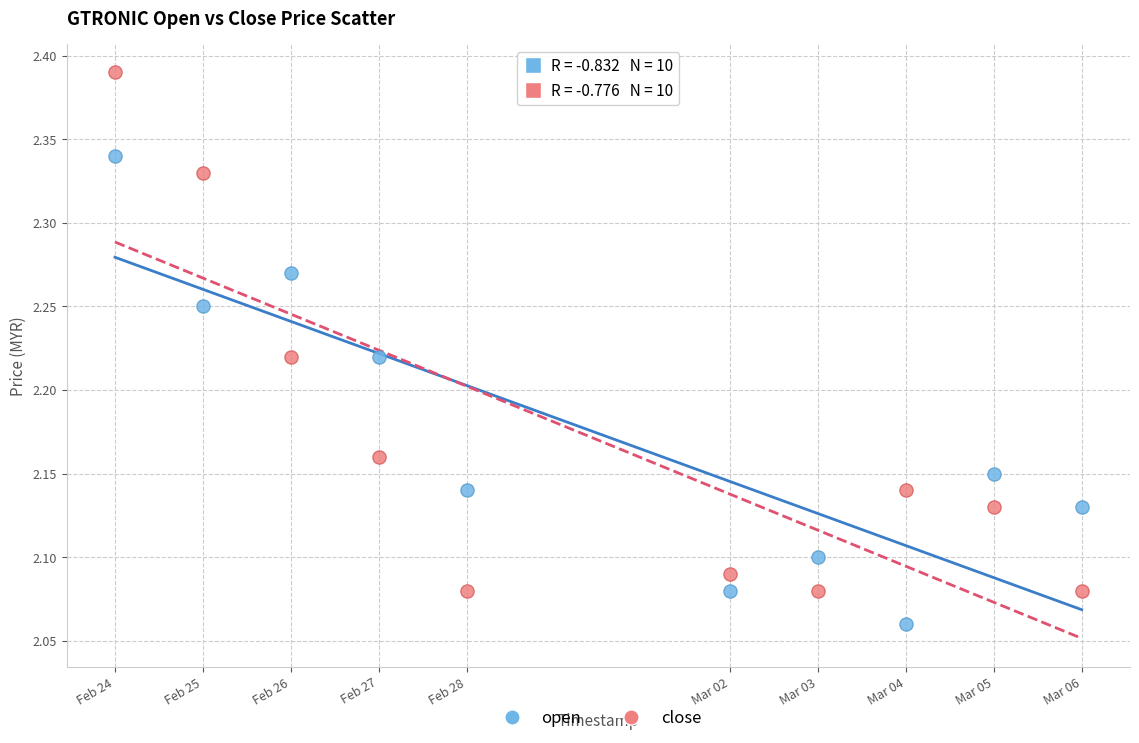

Which series reaches the maximum Y coordinate?

close